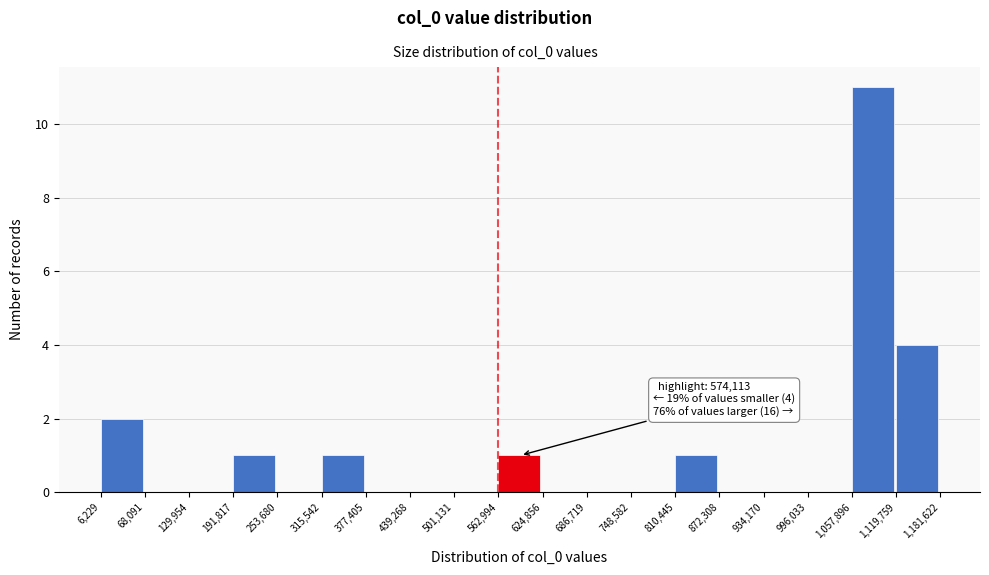

Which range on the x-axis has the tallest bar?

1,057,896 to 1,119,759